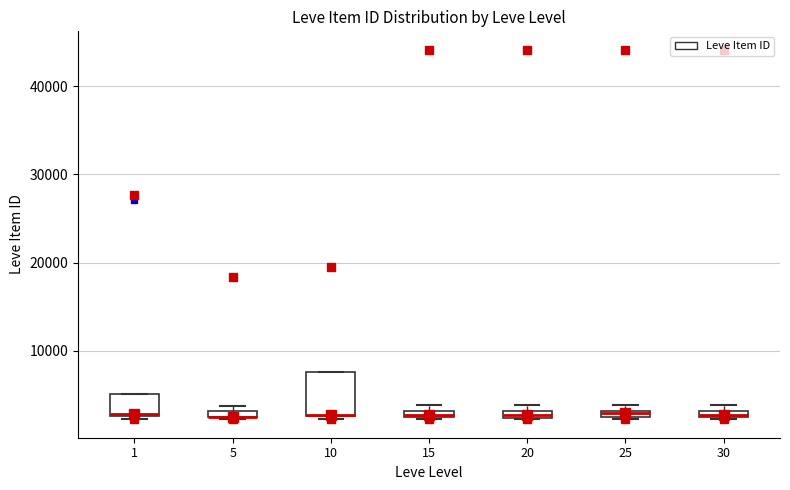

Where is the lower edge of the box at x = 10 on the y-axis? The values are not printed on the chart, so give them approximately, as read against the axis.

3000